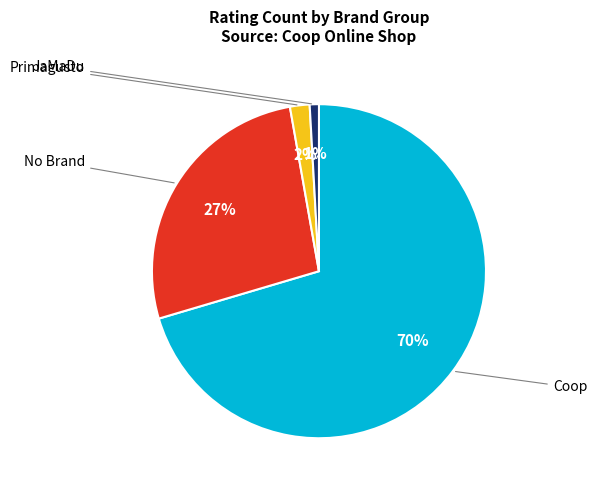

Is Coop the majority of the pie?

Yes